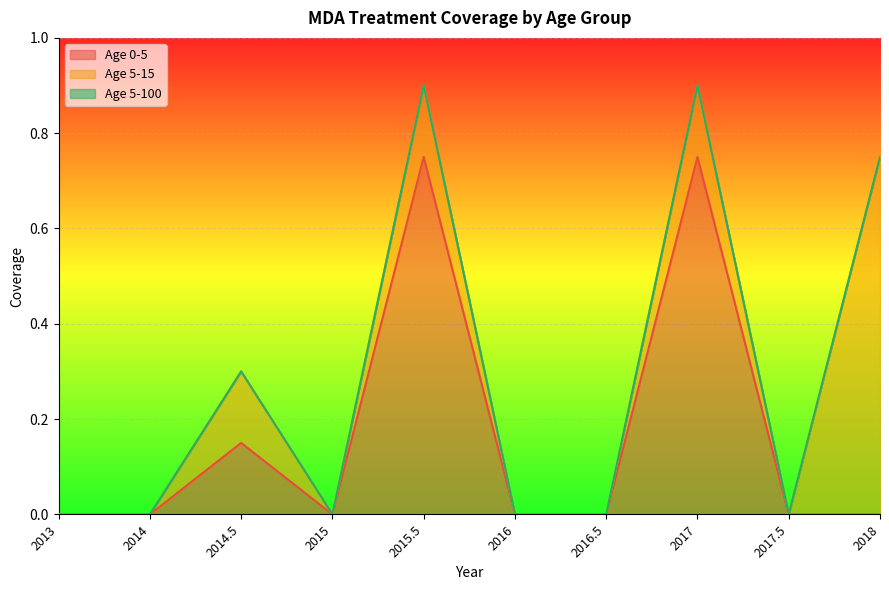

How many data points in Age 0-5 are above 0?

3